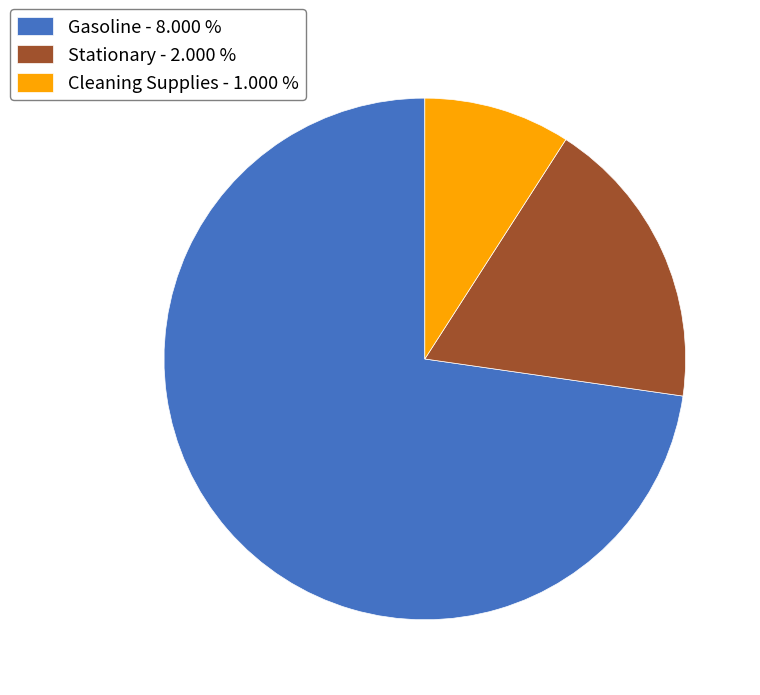

Do Gasoline - 8.000 % and Stationary - 2.000 % together represent more than half of the pie?

Yes